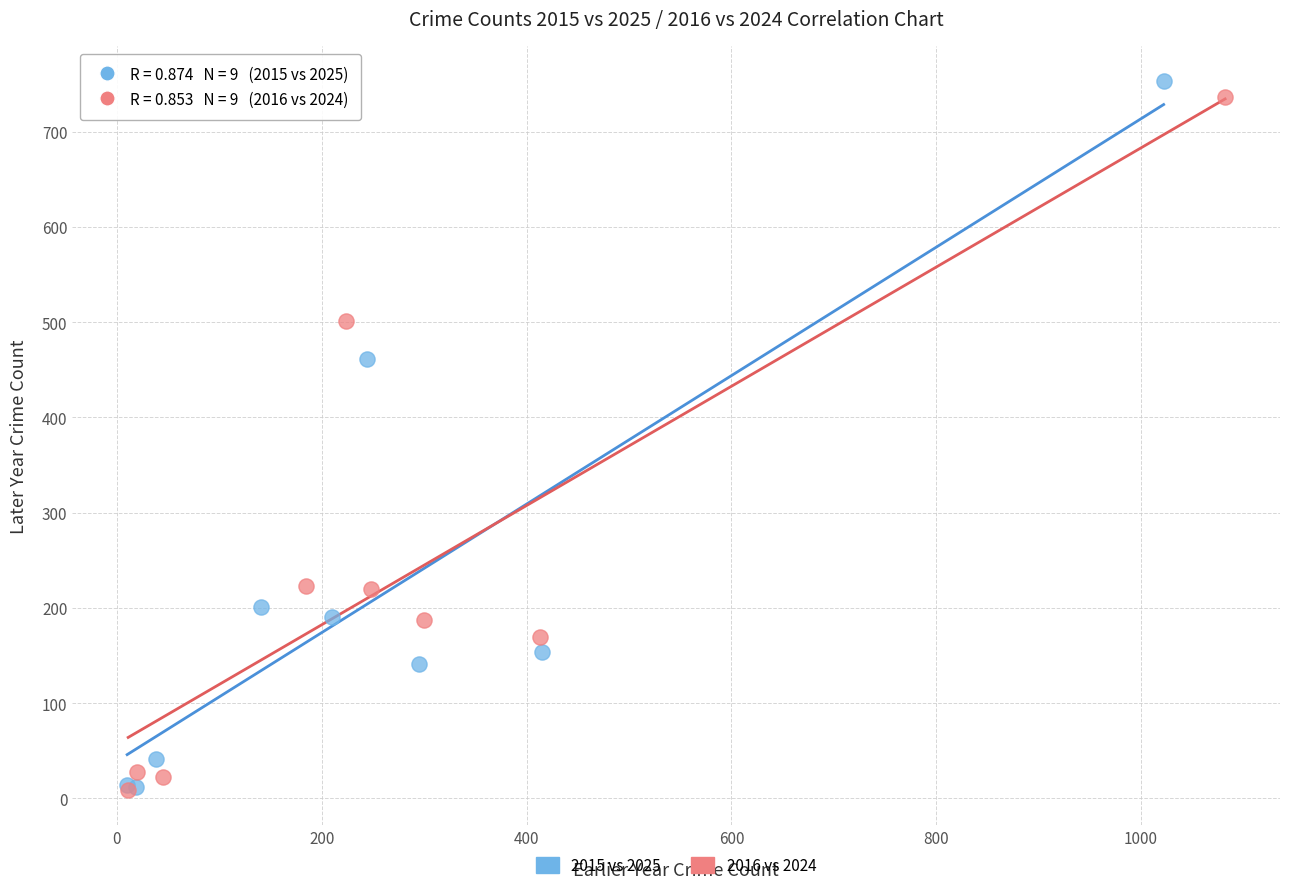

Which series has the largest Y range (max minus min)?

2015 vs 2025